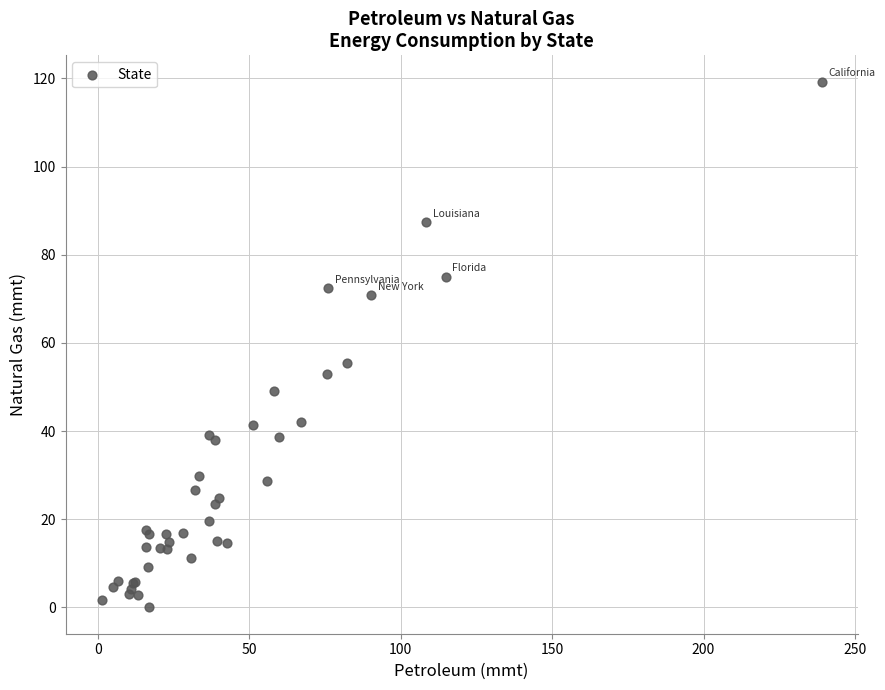

What Y value in the scatter plot is closest to 59?

55.5